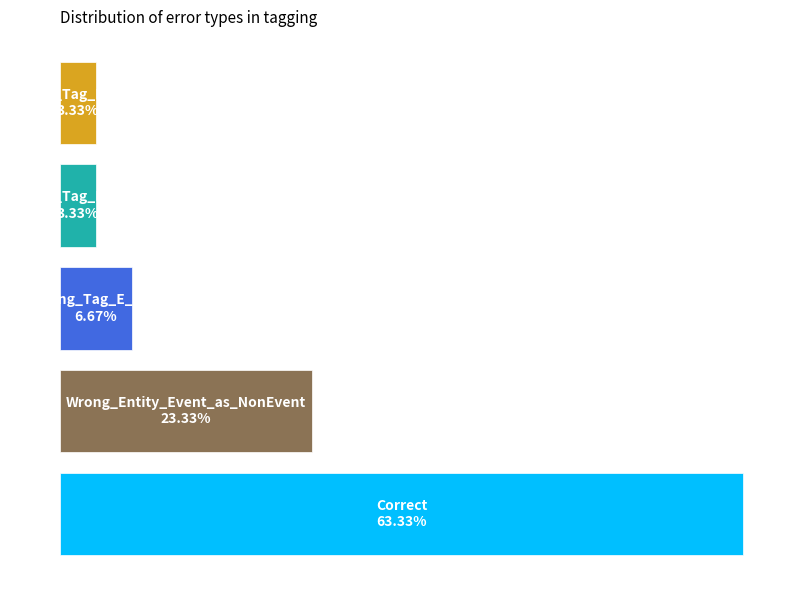

What is the smallest value displayed?

1